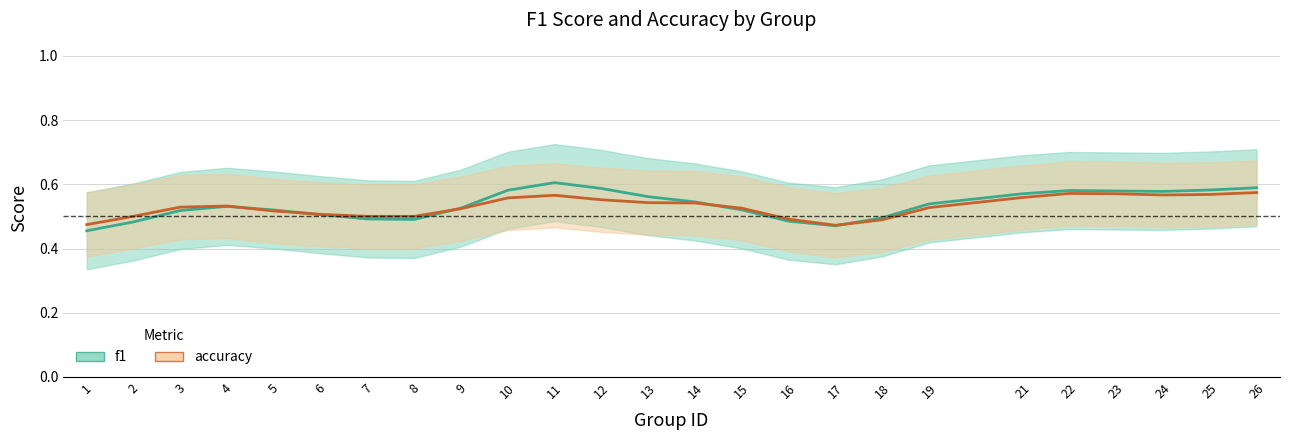

What is the sum of all accuracy_line values?

13.3